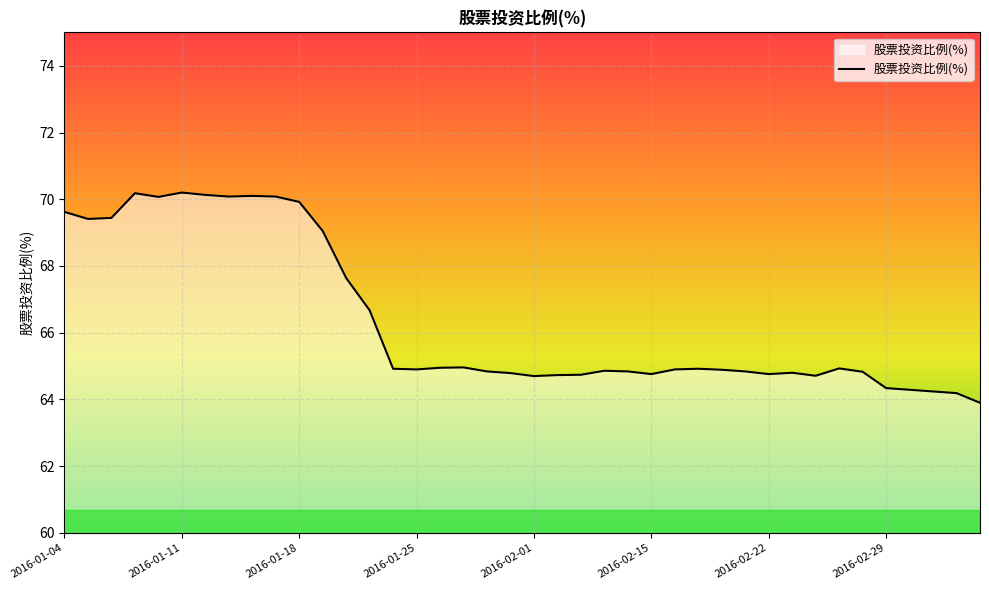

What is the greatest value displayed?

70.2